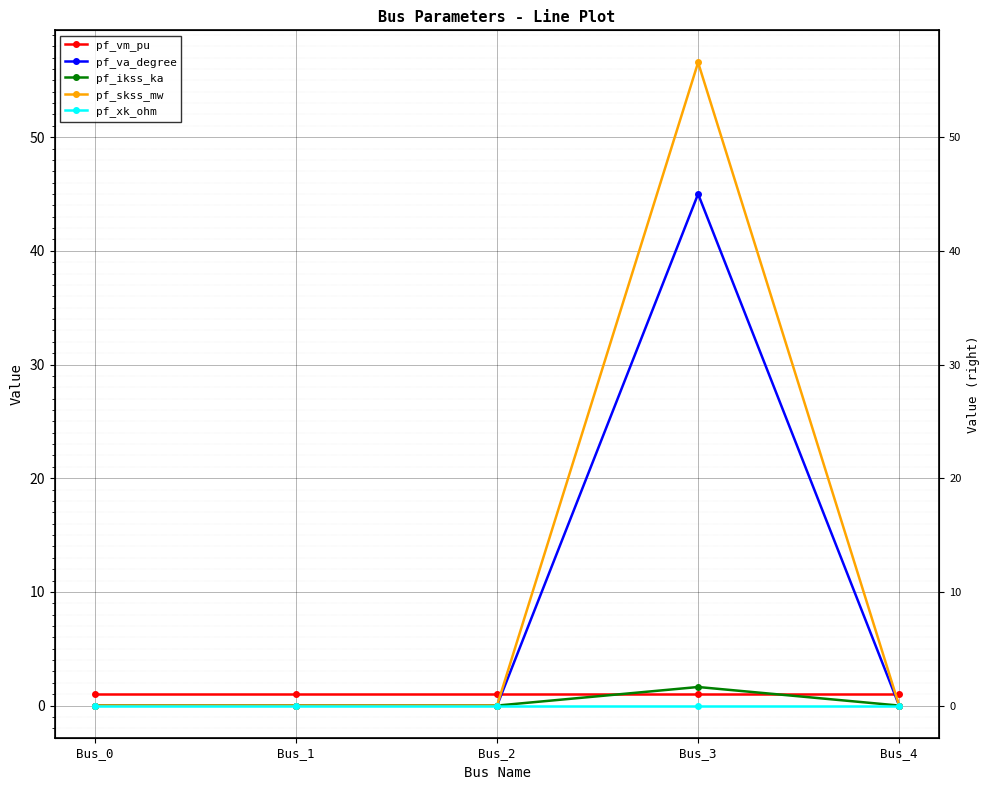

How many times do pf_va_degree and pf_xk_ohm cross each other?

2